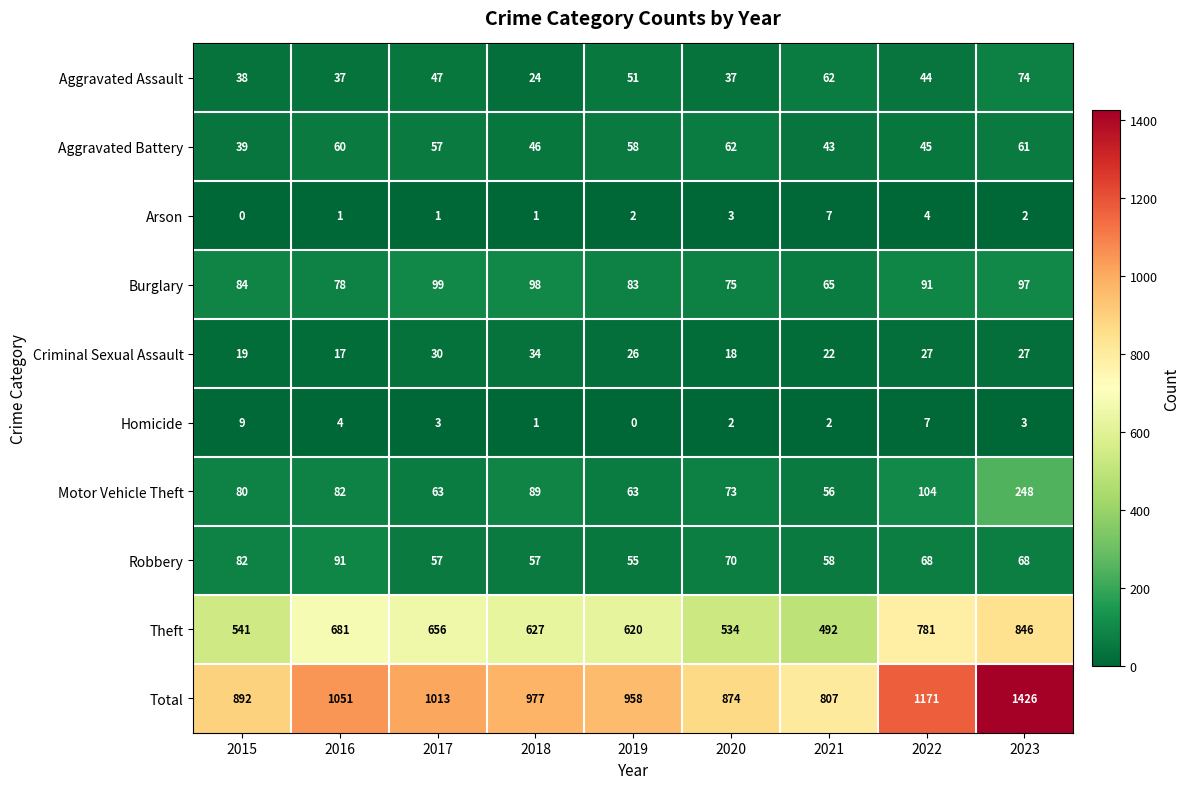

At how many categories does at least one series exceed 49?

9